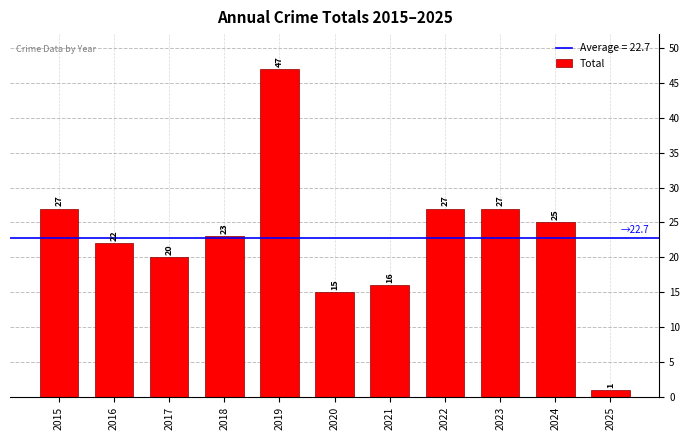

Reading right to left, list all the values displayed in this chart.

1	25	27	27	16	15	47	23	20	22	27